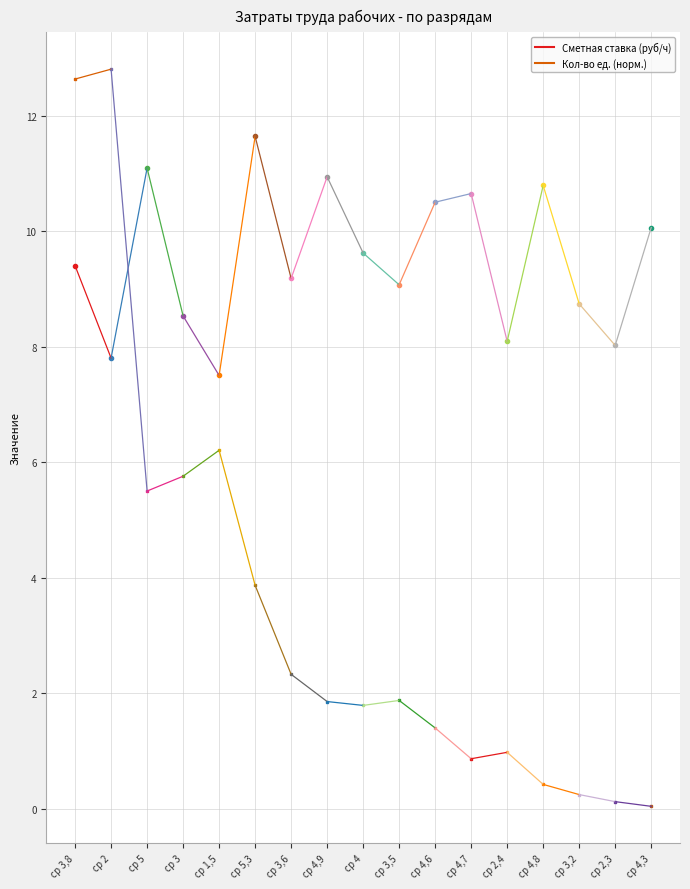

At which label is the value closest to 9?

ср 3,5